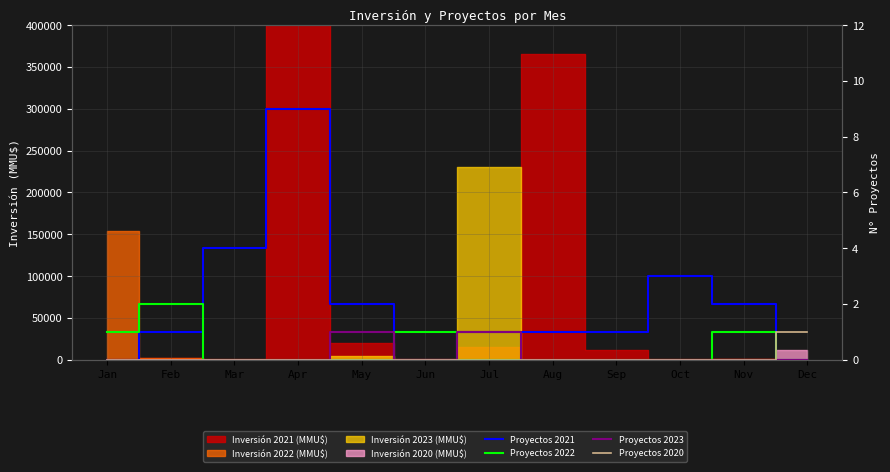

At which category does Proyectos 2022 reach its first local peak?

Feb